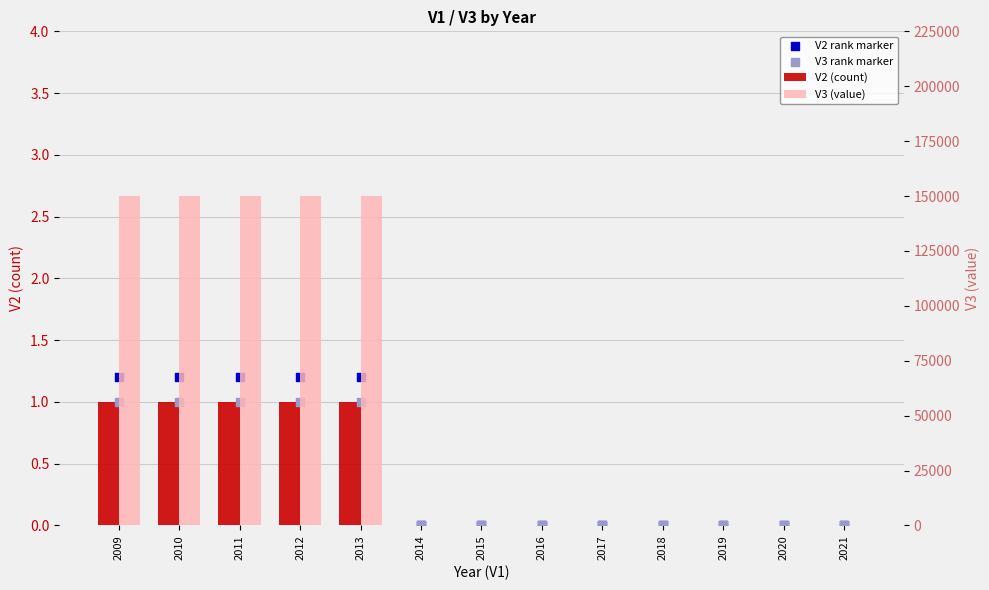

Which series contains the highest Y value?

V3 (value)